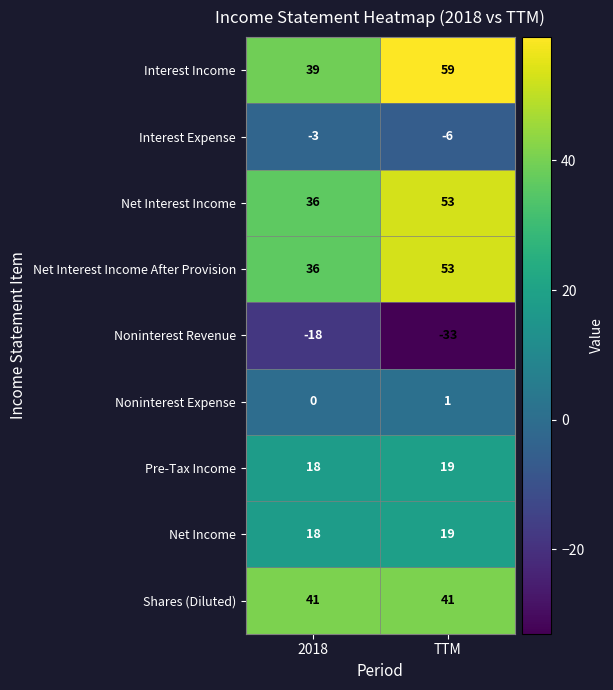

Where is Interest Expense nearest to the value -4?

2018